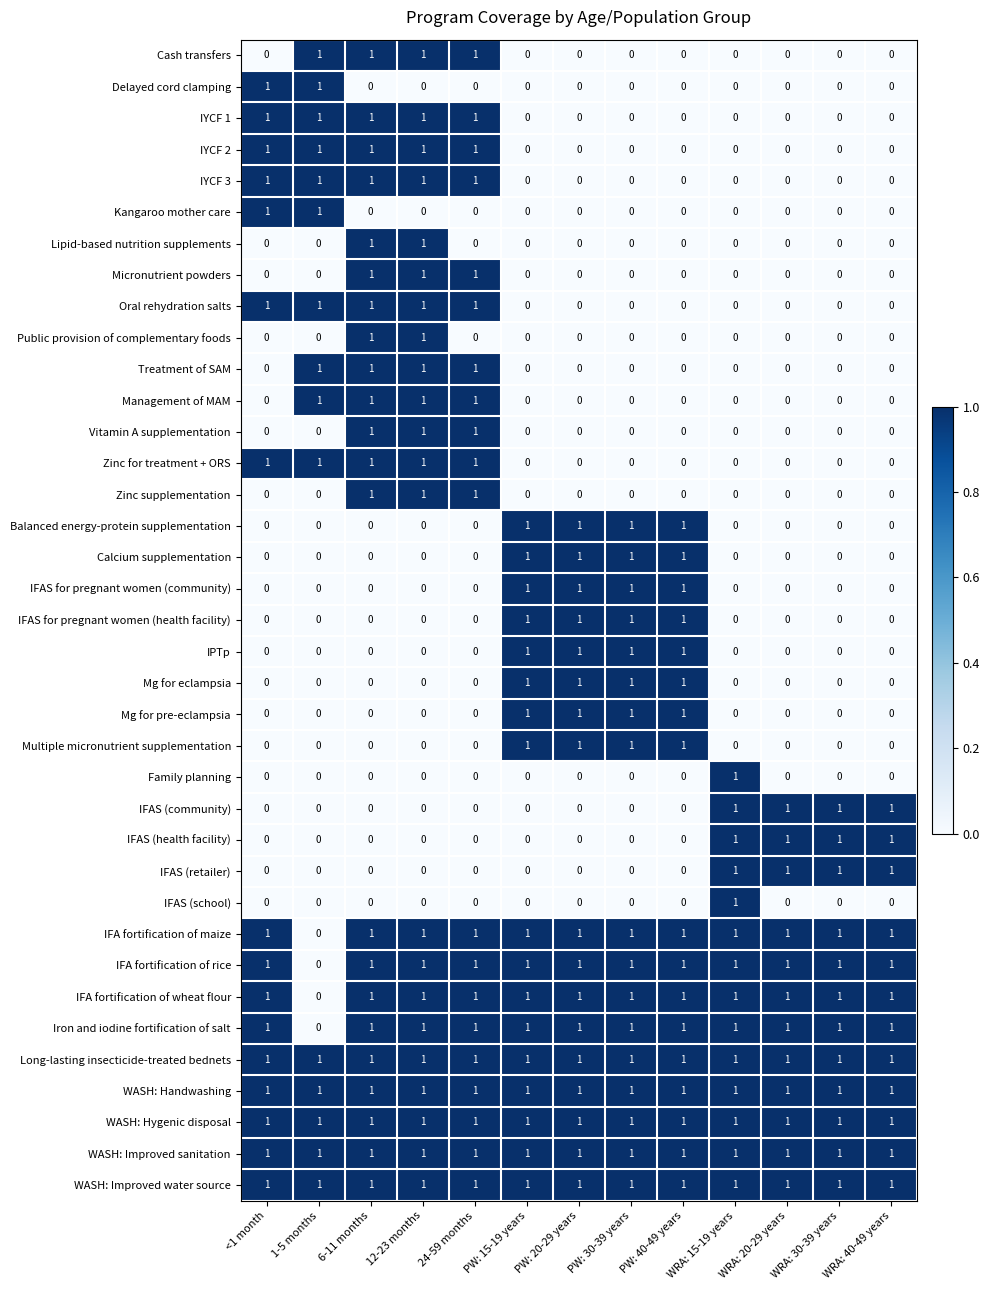

What is the sum of all Zinc supplementation values?

3